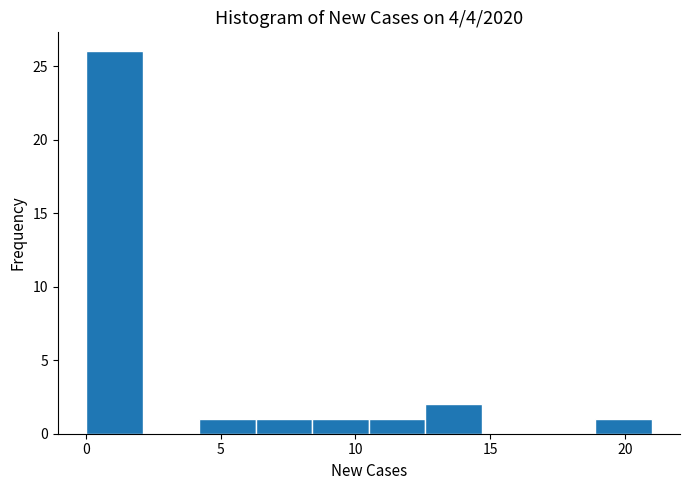

Which range on the x-axis has the tallest bar?

0.0 to 2.1